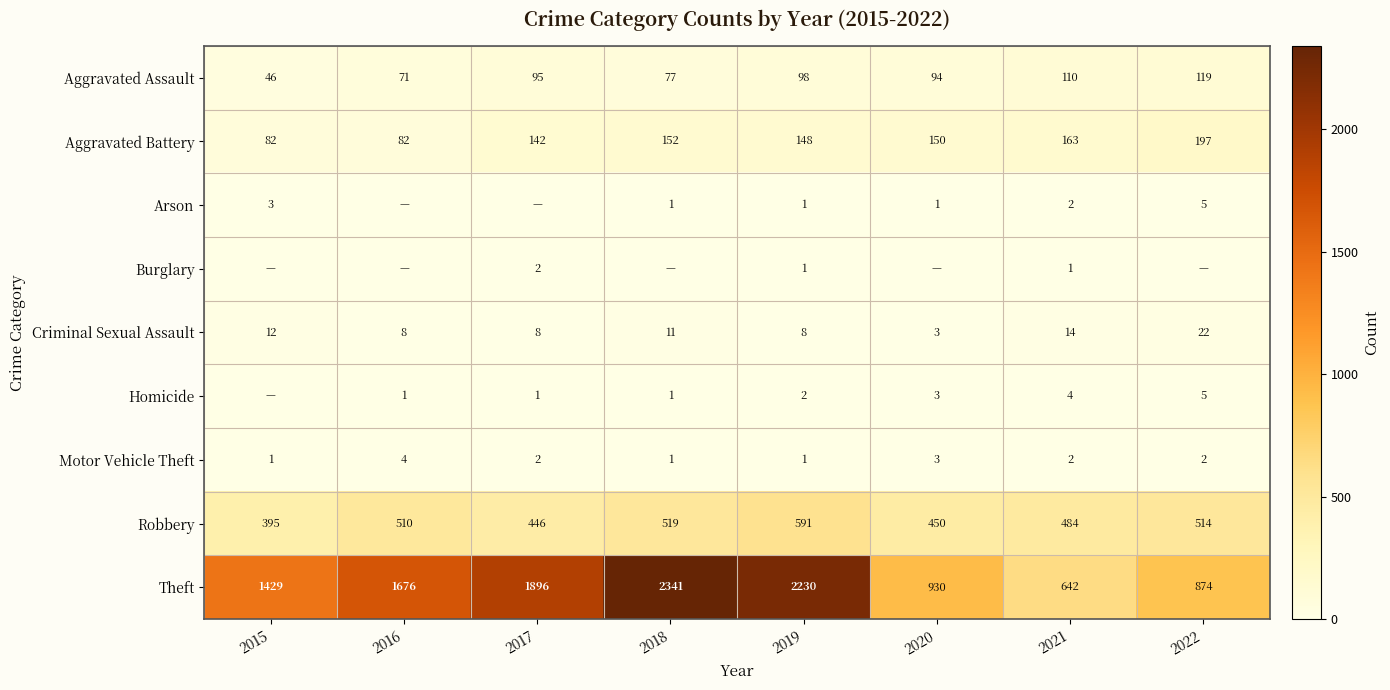

Is it true that Aggravated Assault equals 175 at 2021?

False